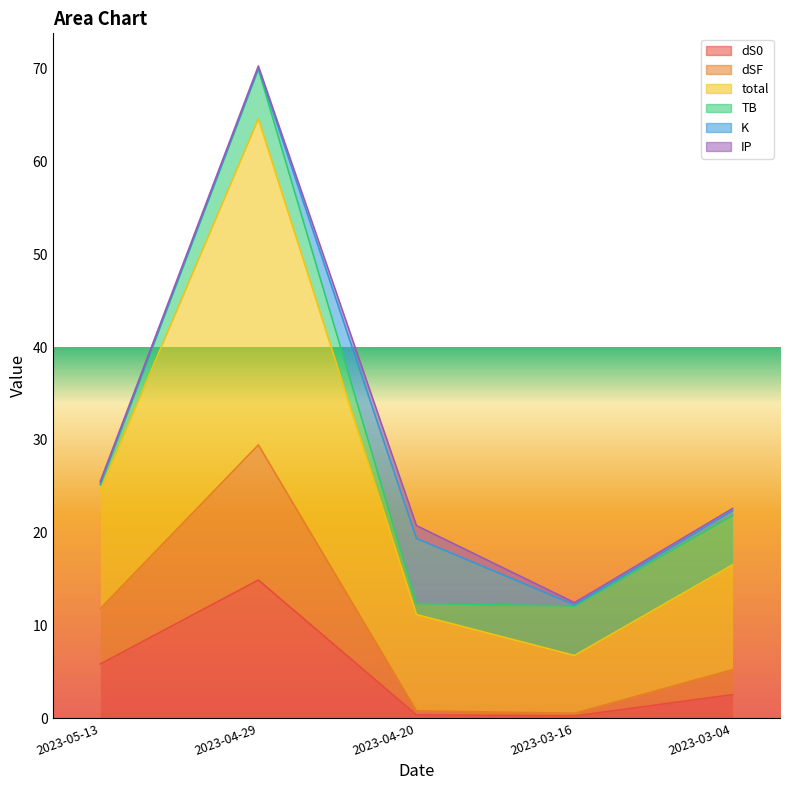

What is the minimum value shown in the chart?

0.2